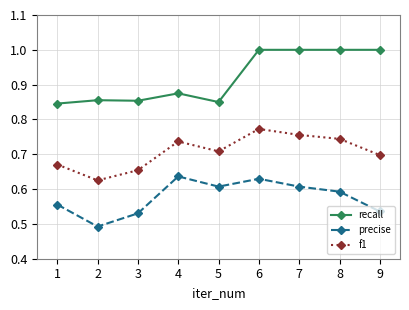

What is the value of the recall point at the 9th from the left?

1.0